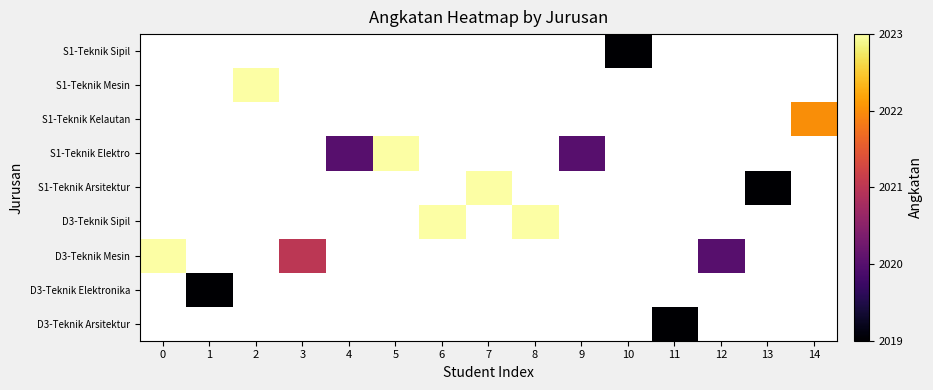

Which has a higher value, 12 or 6?

6